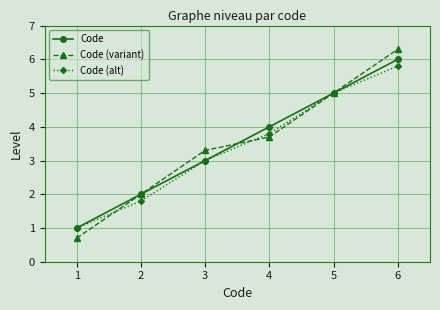

At which category is the sum across all series the highest?

6